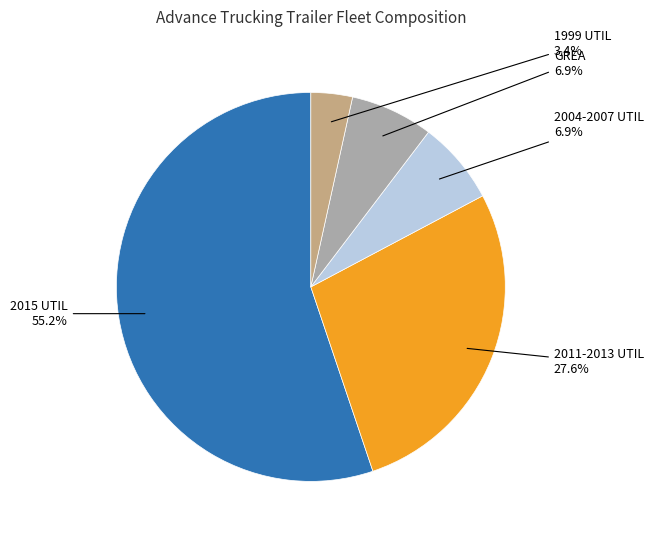

Is there a majority slice in this chart?

Yes